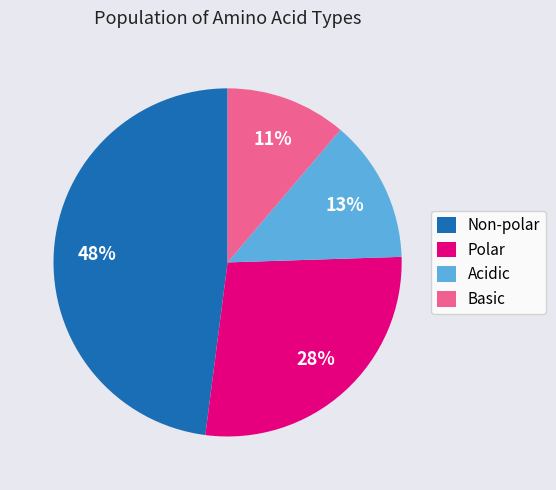

To the nearest percent, what is the average slice percentage?

25%